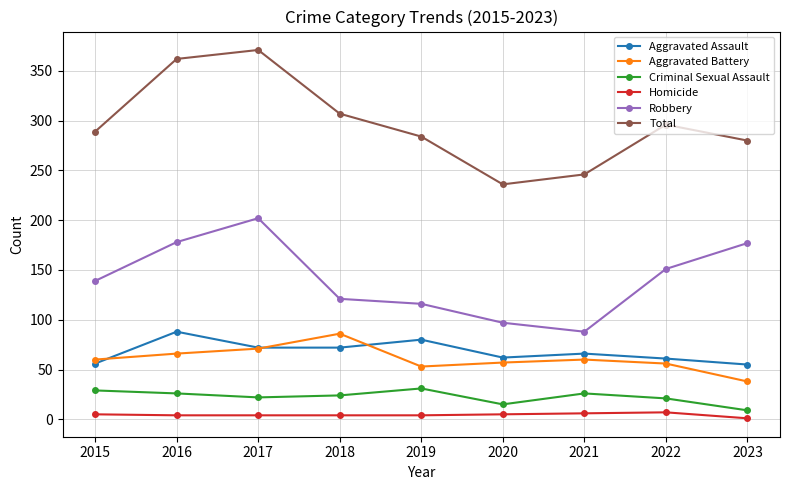

True or false: Criminal Sexual Assault and Aggravated Assault intersect in this chart.

False